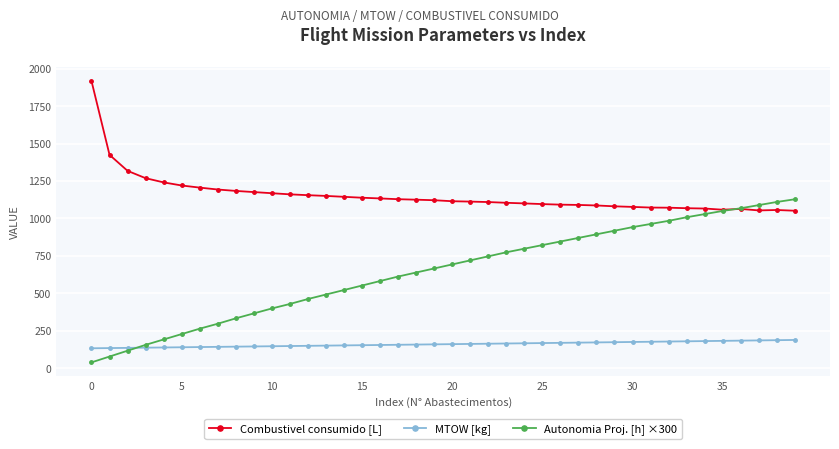

What is the average value of the MTOW [kg] series?

160.4